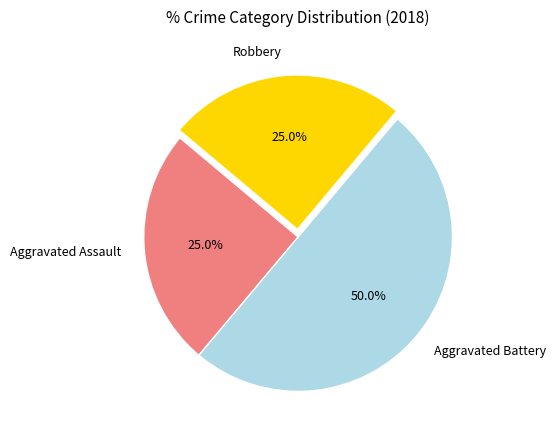

What is the ratio of the value at Robbery to the value at Aggravated Battery?

0.5